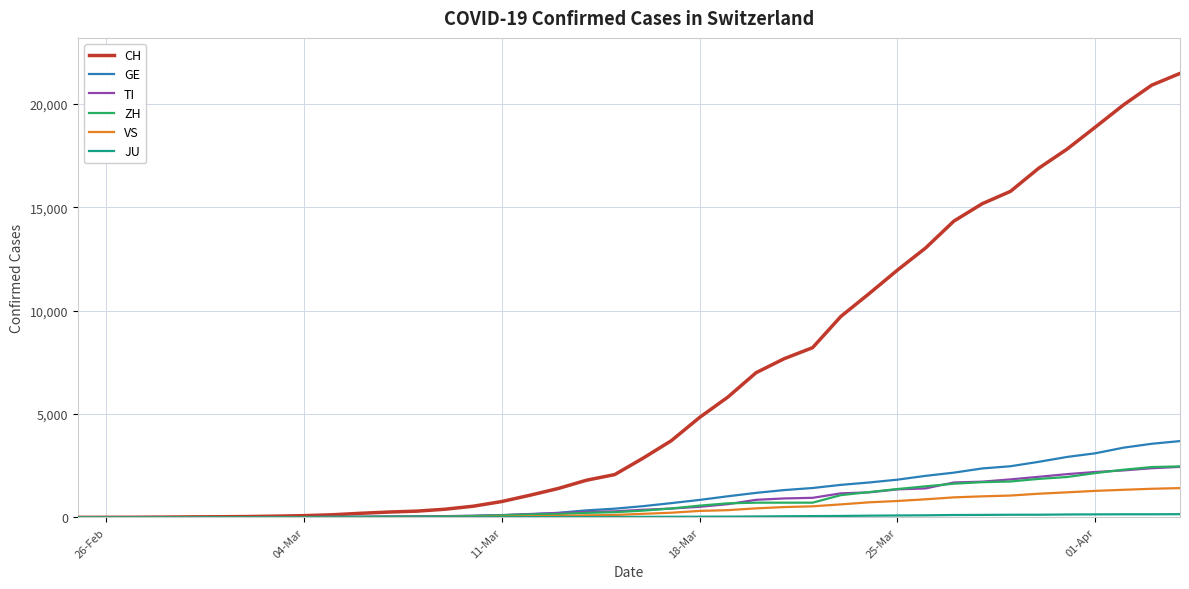

Which series has the largest range (max minus min)?

CH